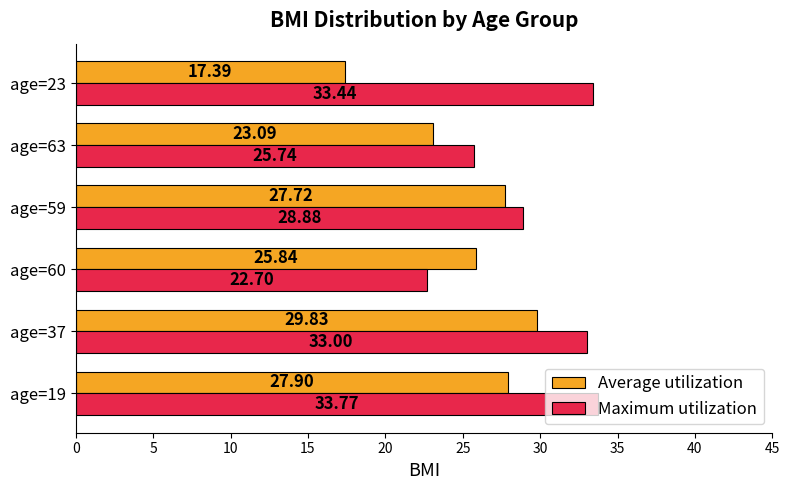

Between age=19 and age=59, which series saw the biggest shift?

Maximum utilization